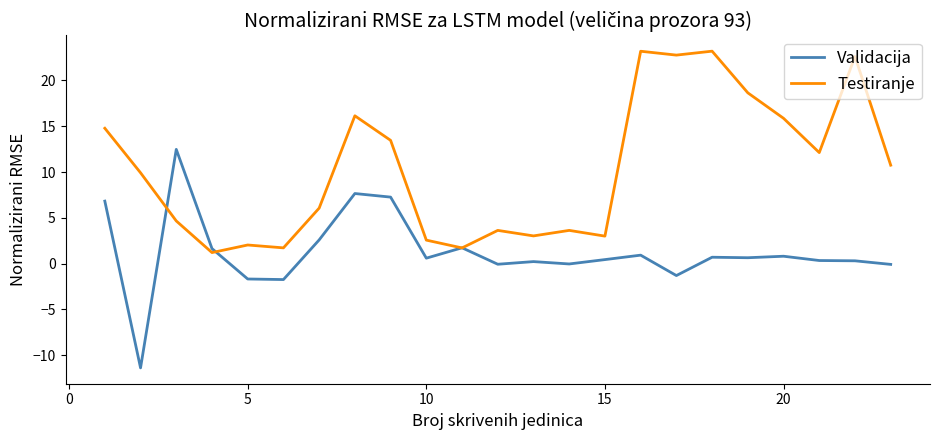

Rank the series by their maximum value, from highest to lowest.

Testiranje, Validacija